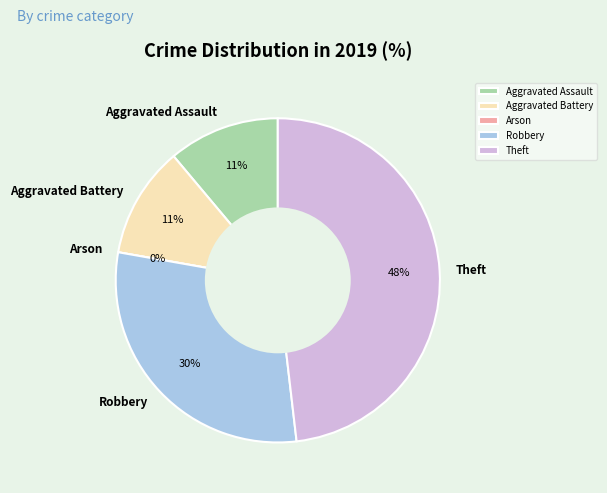

True or false: Aggravated Battery accounts for 11% of the total.

True